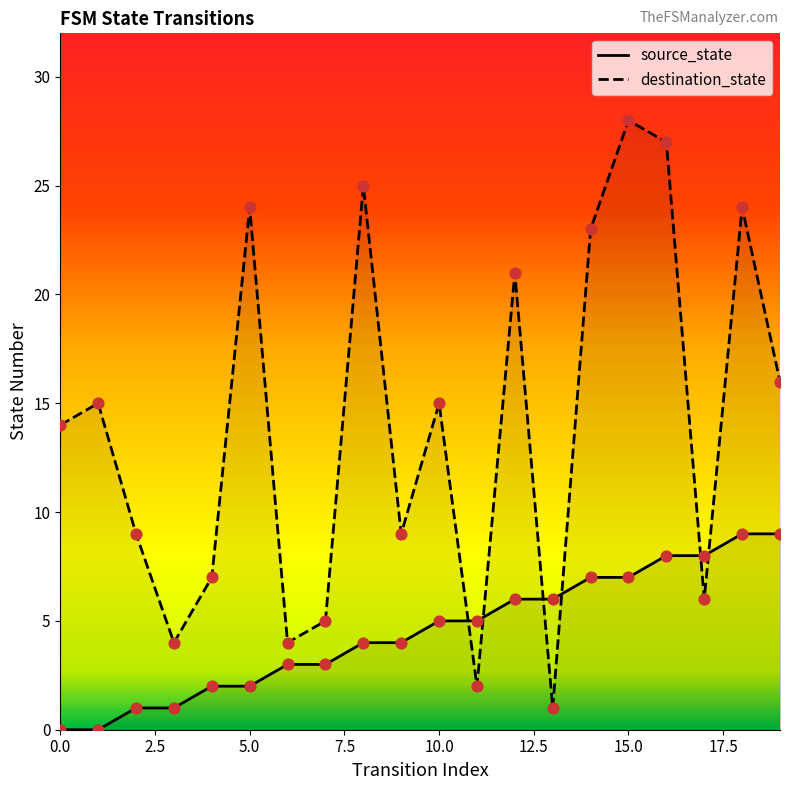

At which category is the sum across all series the highest?

15